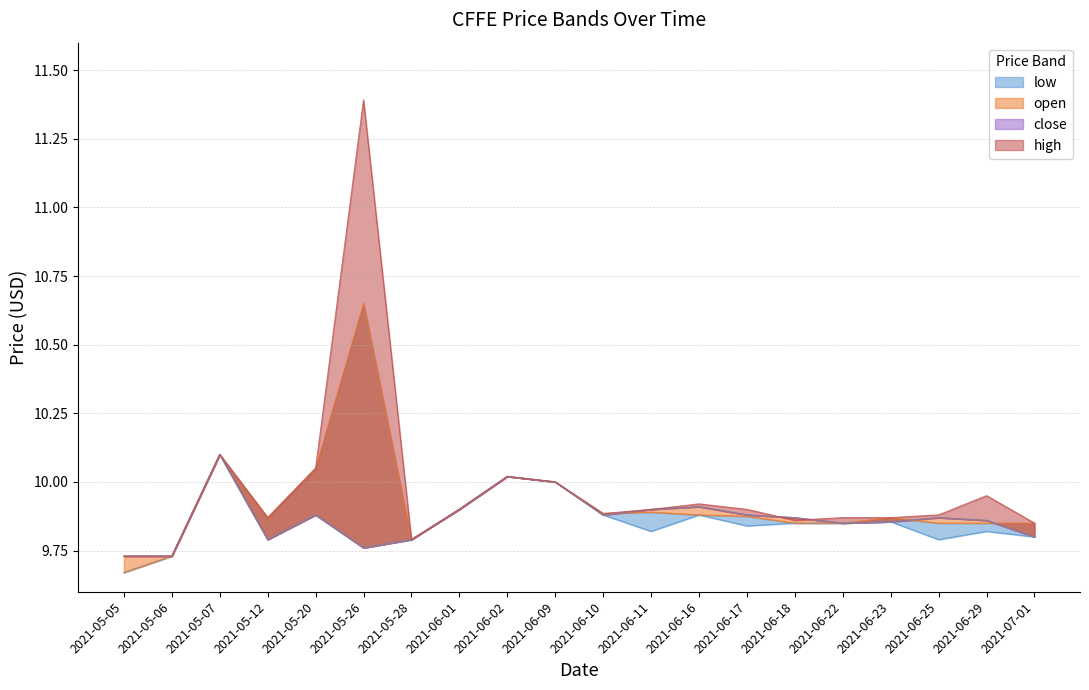

Is it true that close equals 6.7 at 2021-06-17?

False